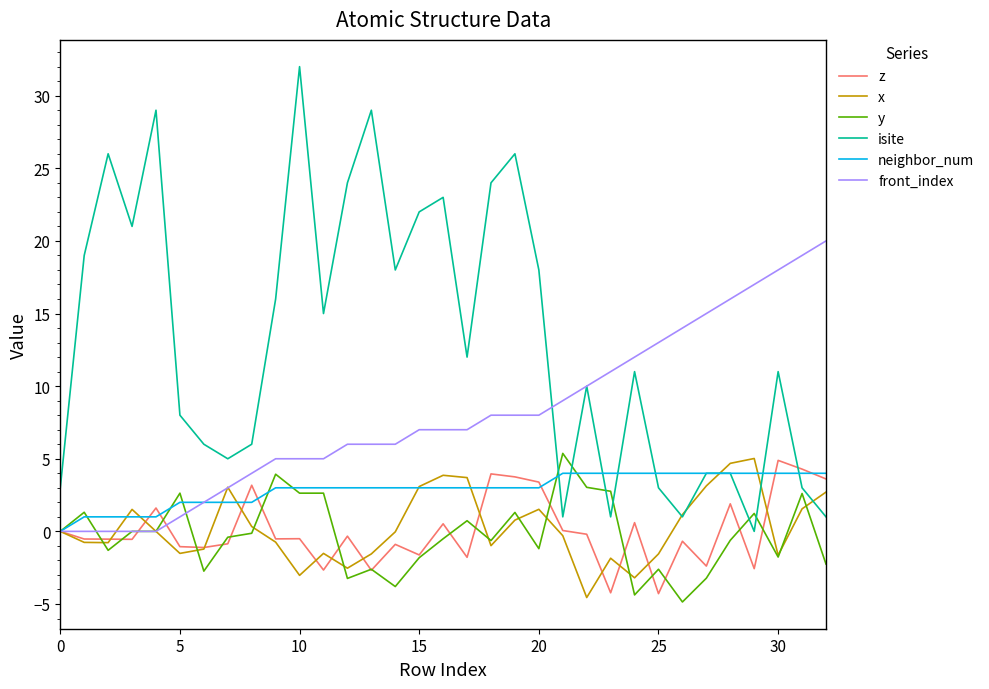

After their last crossing, which series has the higher values: x or neighbor_num?

neighbor_num